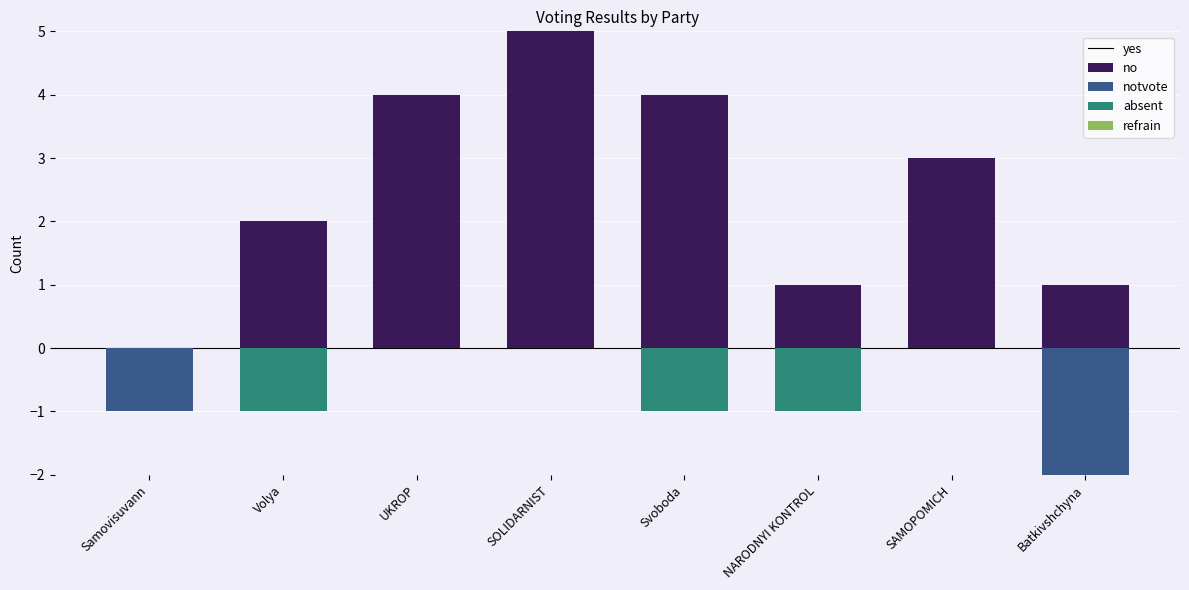

At how many categories does at least one series exceed 1?

5